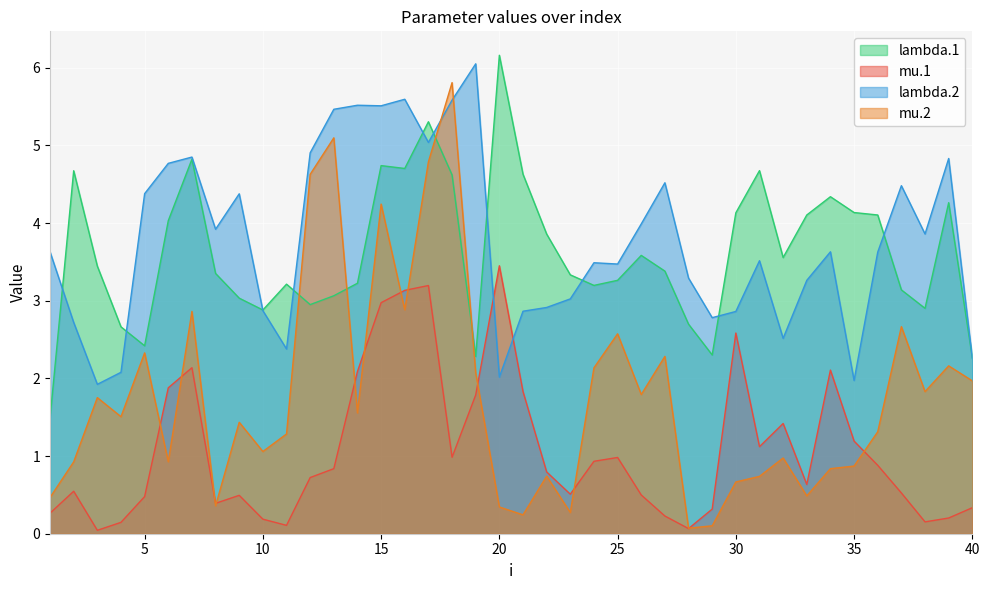

What is the difference between the second highest and second lowest values in the lambda.2 series?

3.6